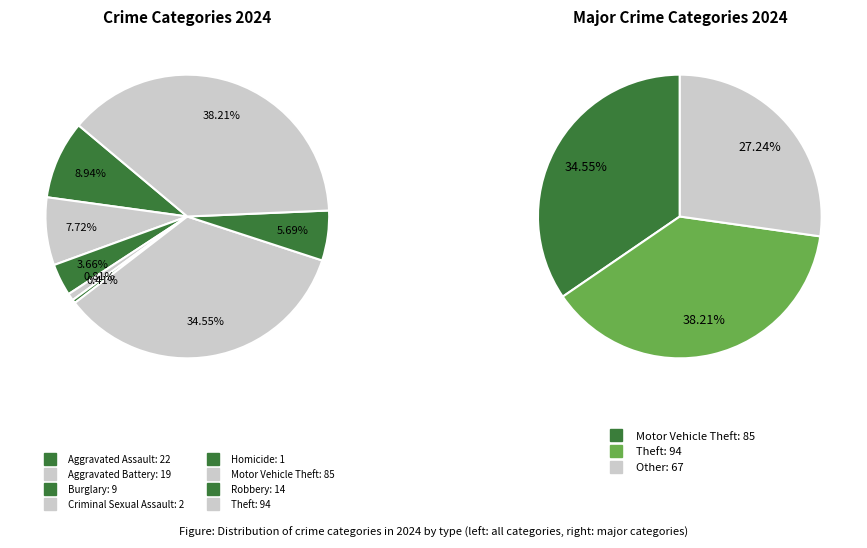

To the nearest percent, what is the difference between the largest and smallest slice percentages?

38%